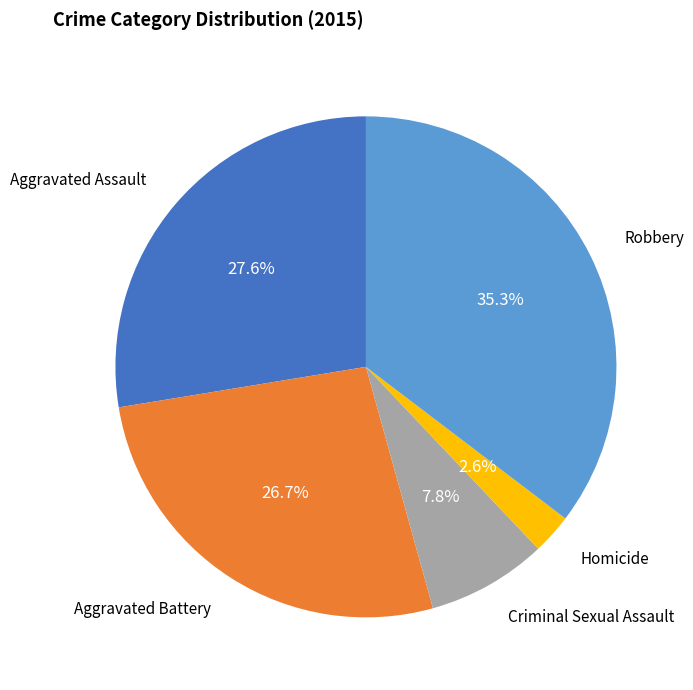

To the nearest percent, what percentage of the pie is Robbery?

35%